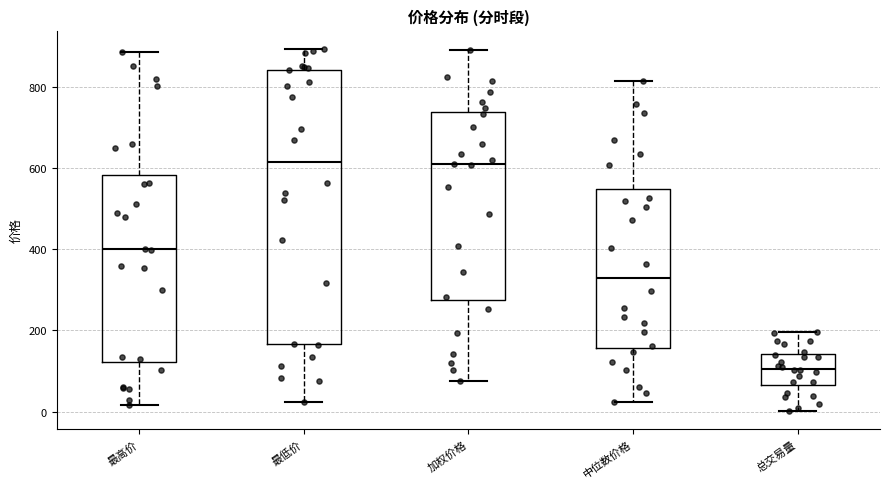

Reading left to right, transcribe this box plot: for each box, give where its median line is, the range the box spans, and where its two whiskers end, as read against the y-axis. The values are not printed on the chart, so give them approximately, as read against the axis.

最高价: median 400, box 120 to 580, whiskers 20 to 880
最低价: median 620, box 160 to 840, whiskers 20 to 900
加权价格: median 600, box 280 to 740, whiskers 80 to 900
中位数价格: median 320, box 160 to 540, whiskers 20 to 820
总交易量: median 100, box 60 to 140, whiskers 0 to 200